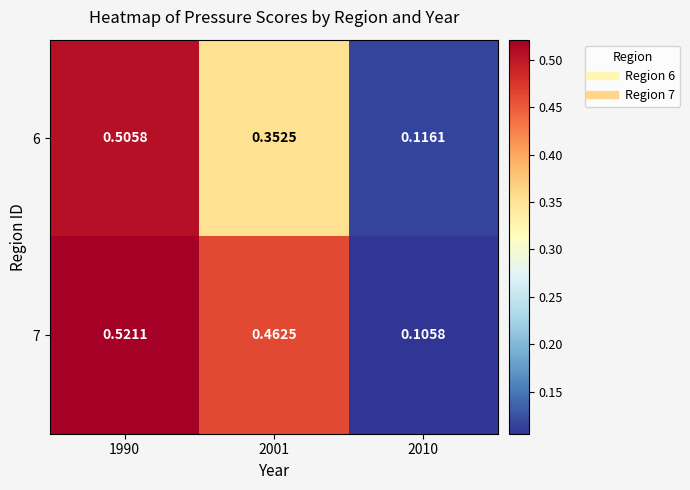

Is the value of 7 at 1990 greater than the value of 6 at 2010?

Yes